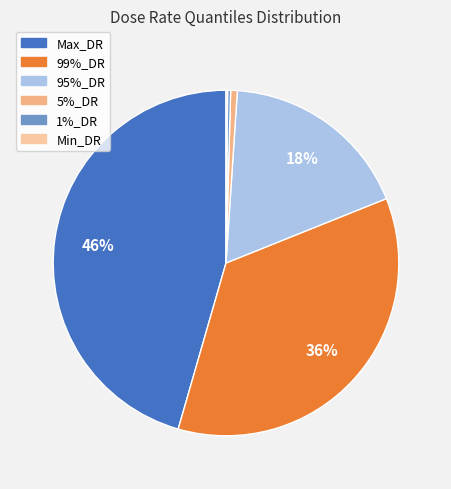

To the nearest percent, what is the average slice percentage?

17%